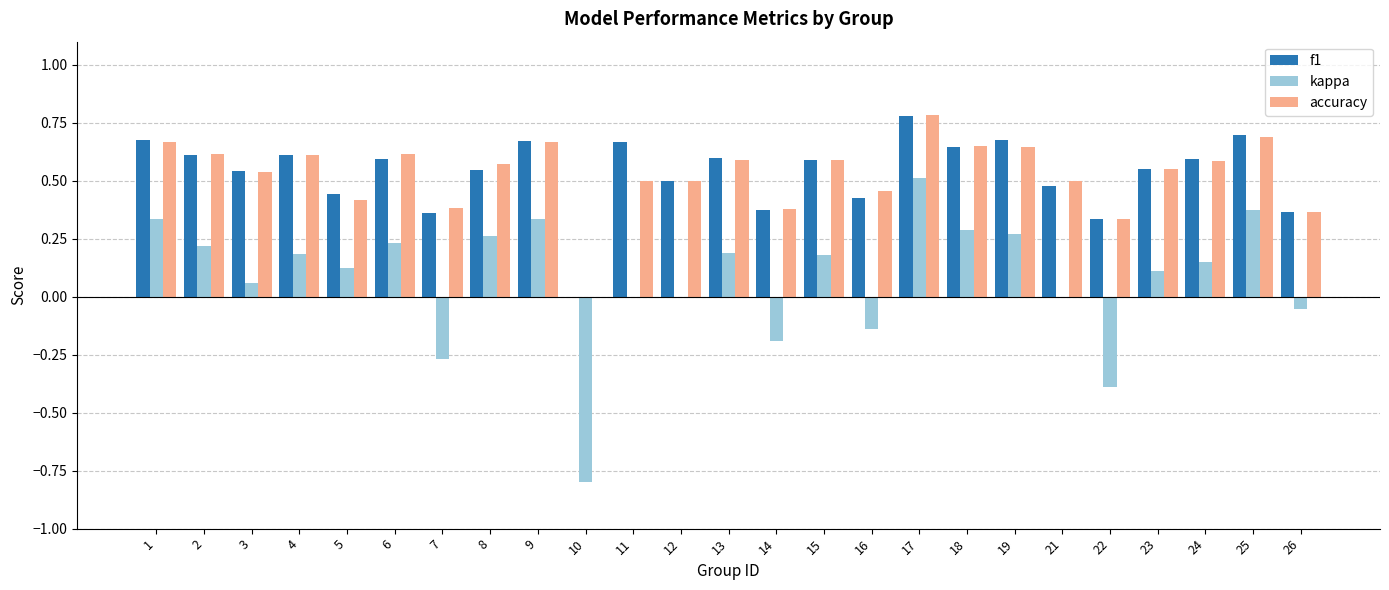

The f1 series shows 0.1 at 6. True or false?

False